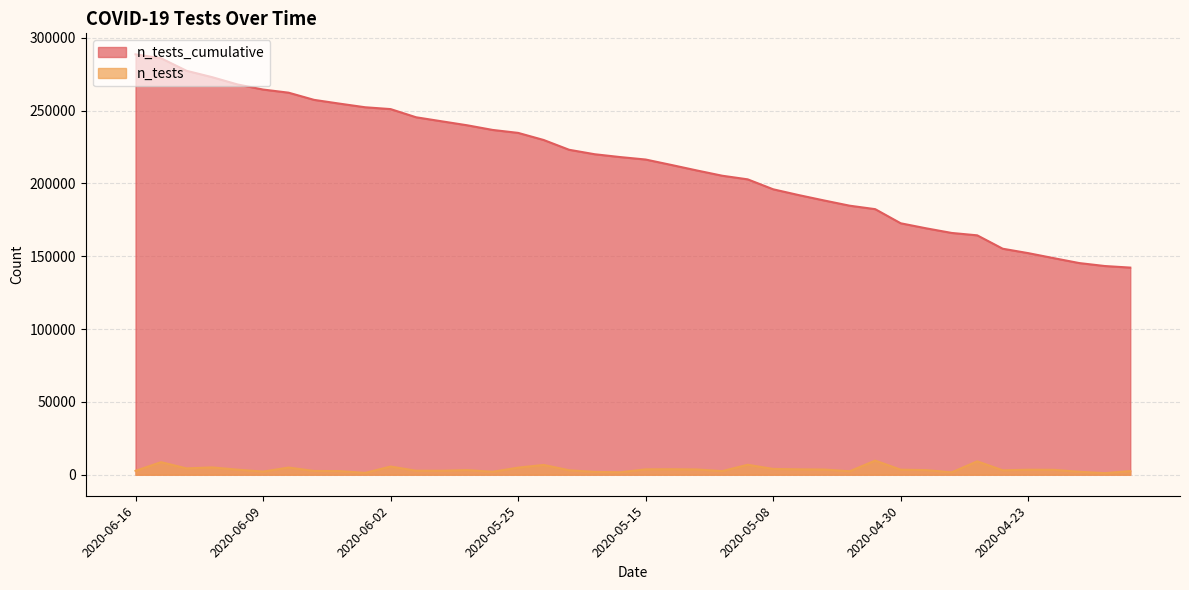

True or false: n_tests and n_tests_cumulative cross at least once.

False